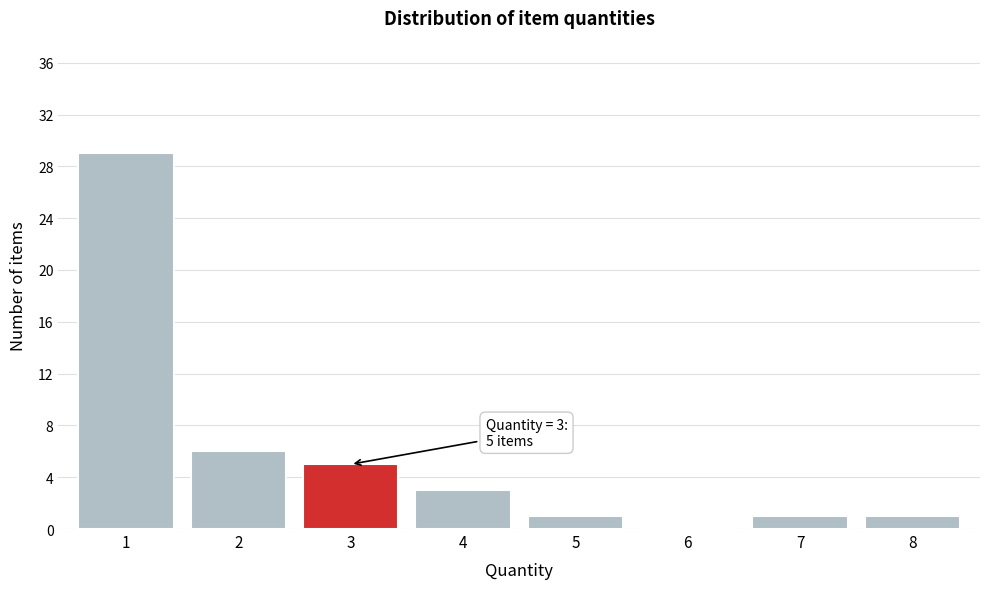

Reading left to right, list all the values displayed in this chart.

1=29	2=6	3=5	4=3	5=1	6=0	7=1	8=1